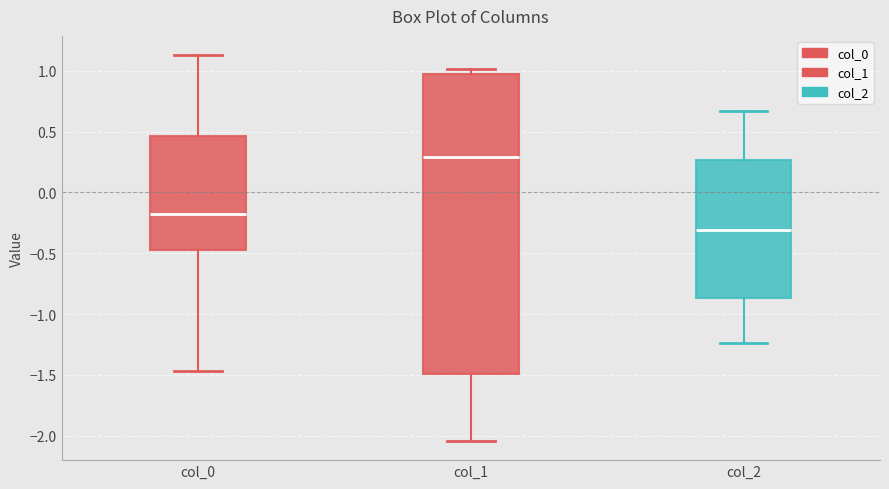

Comparing the boxes themselves (not the whiskers), which one is the tallest?

col_1